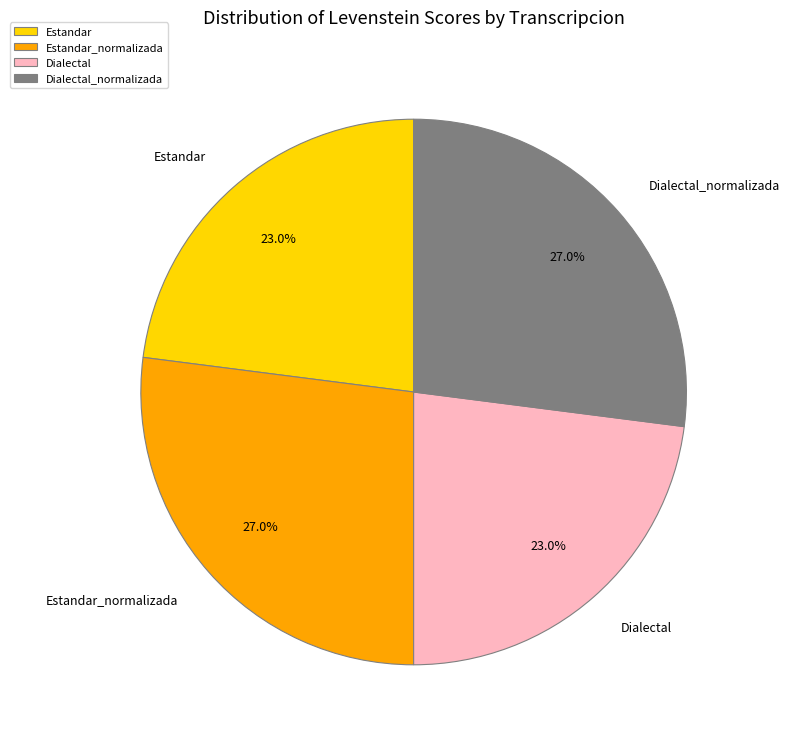

To the nearest percent, what is the average slice percentage?

25%